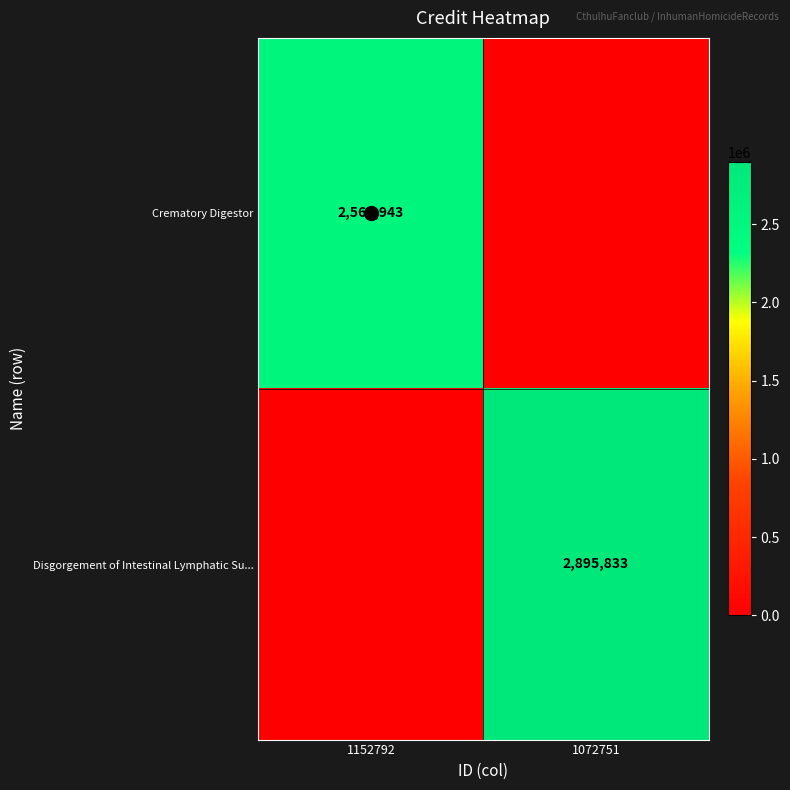

The Disgorgement of Intestinal Lymphatic Su... series shows 2895833 at 1072751. True or false?

True